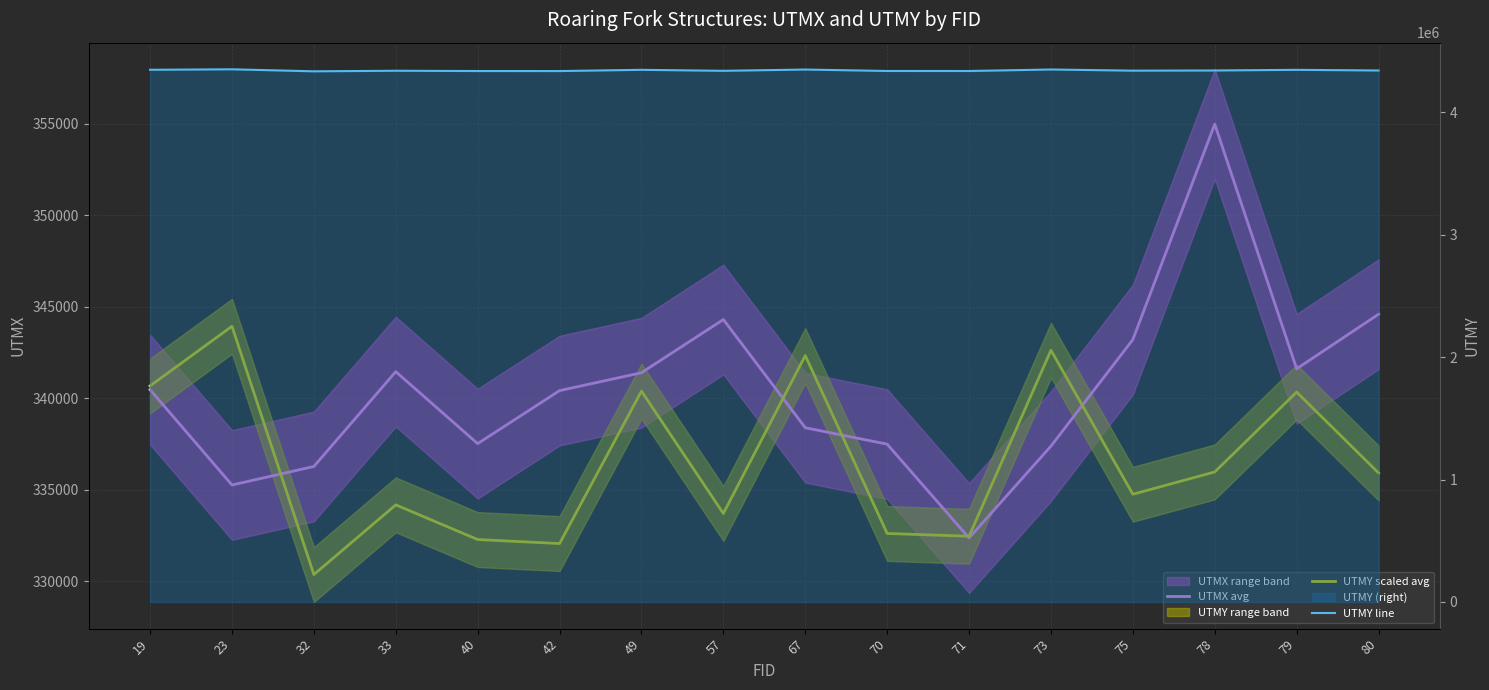

What is the value of the UTMX avg point at the 2nd from the left?

335259.0